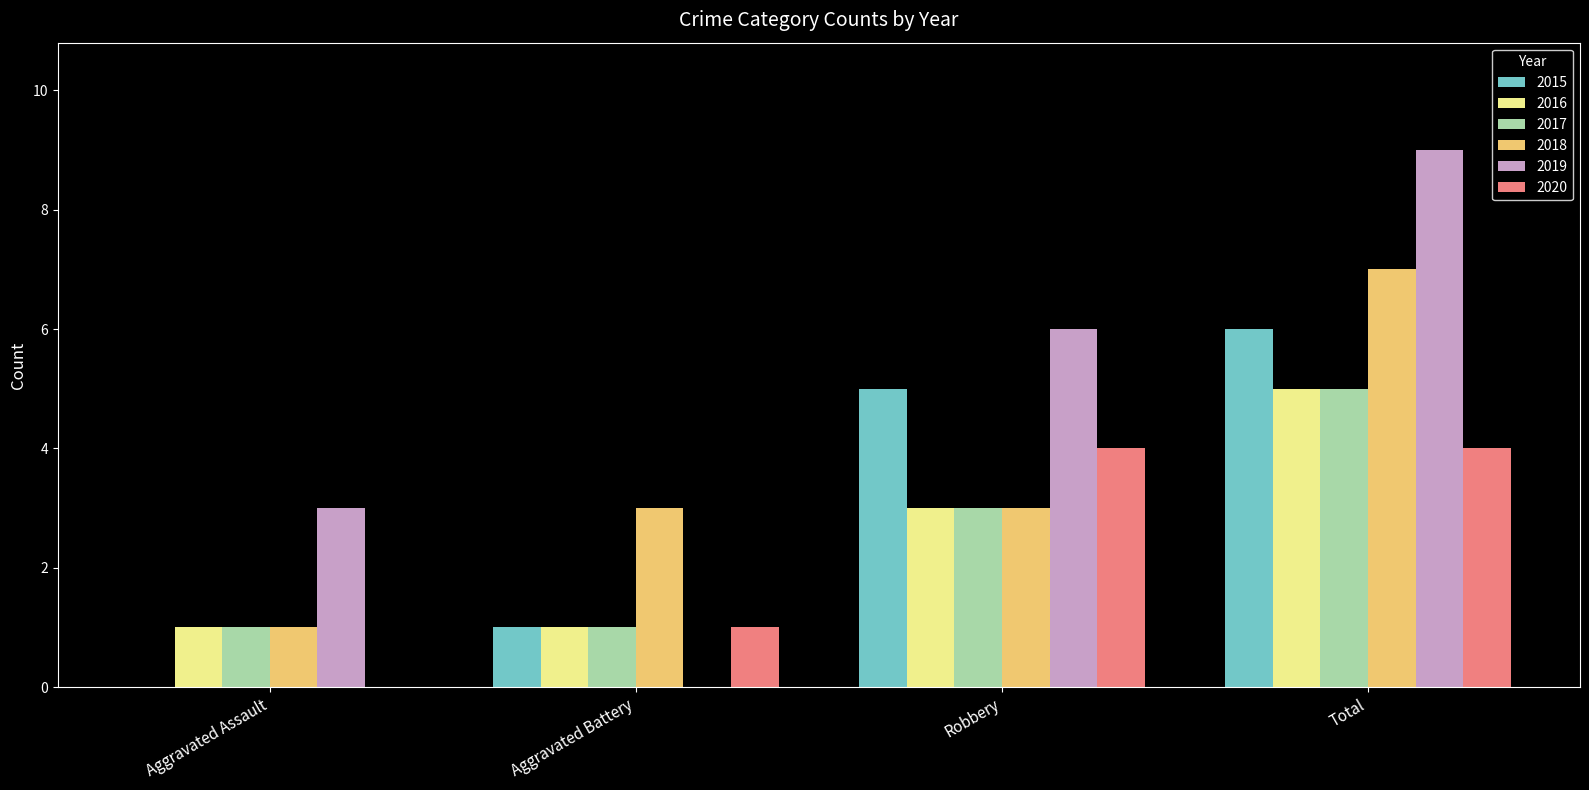

What are all the series names shown in the legend?

2015, 2016, 2017, 2018, 2019, 2020